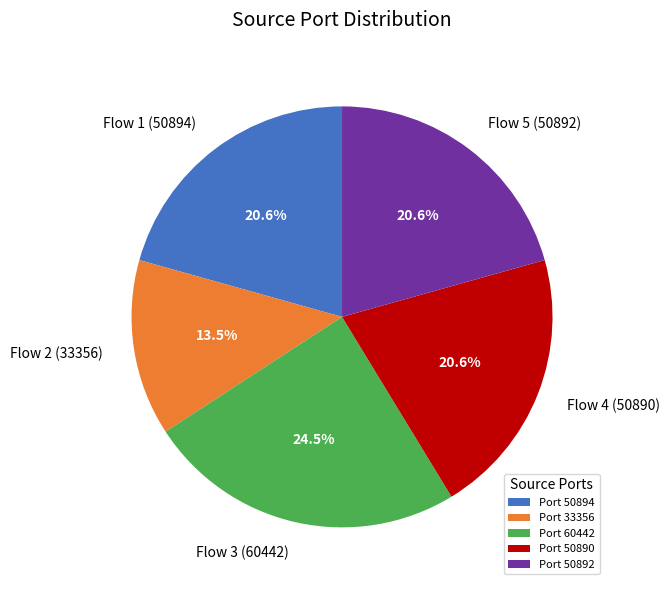

The Flow 1 (50894) slice represents 34% of the pie. True or false?

False